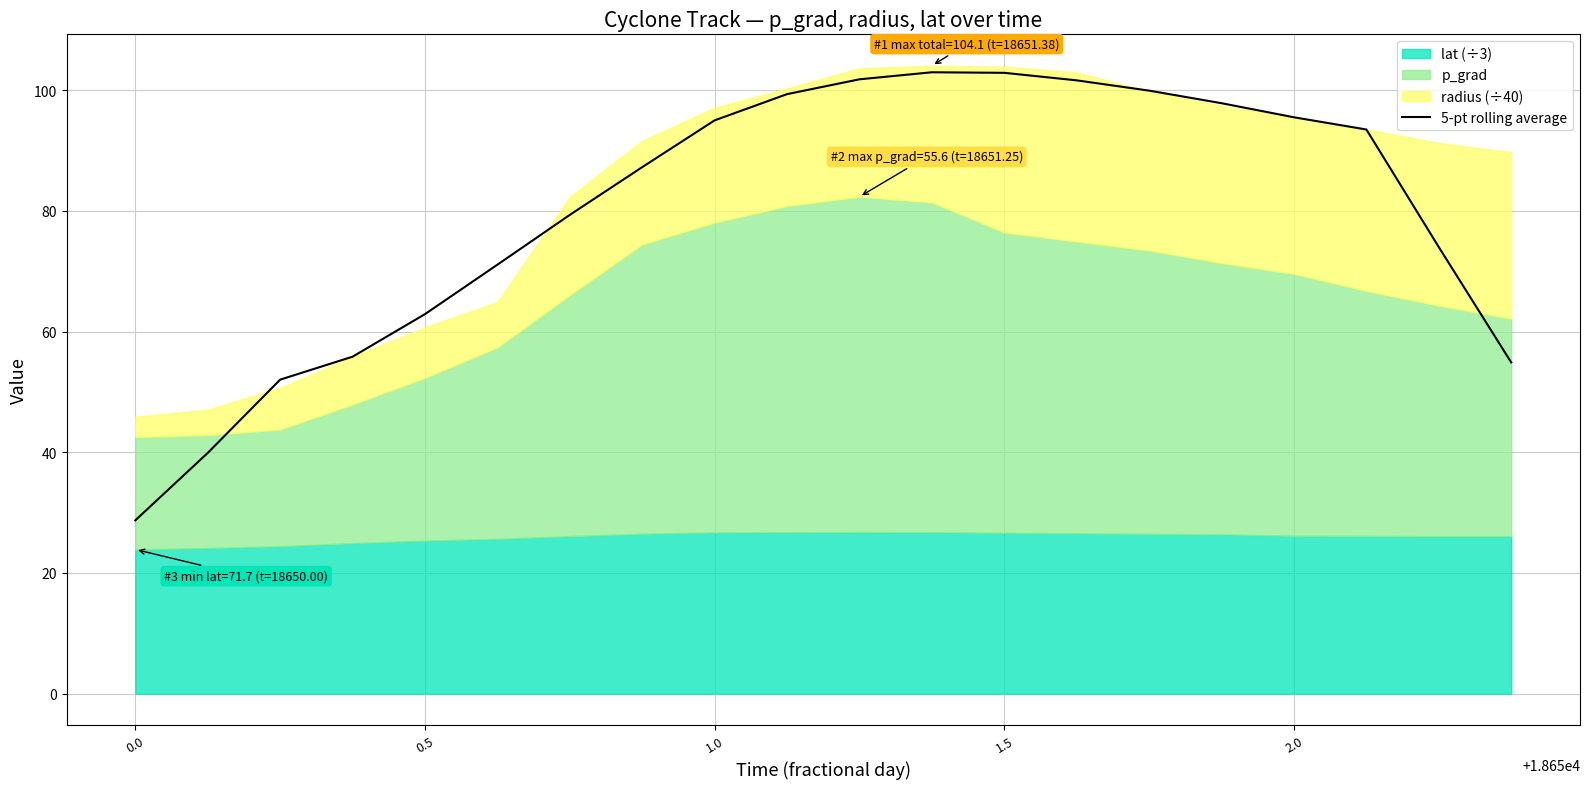

What is the maximum value shown in the chart?

103.0